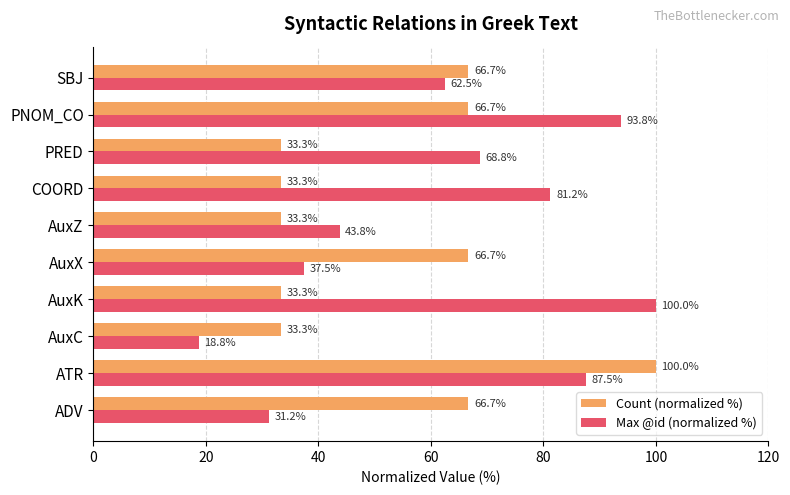

What is the sum of all Max @id (normalized %) values?

625.0